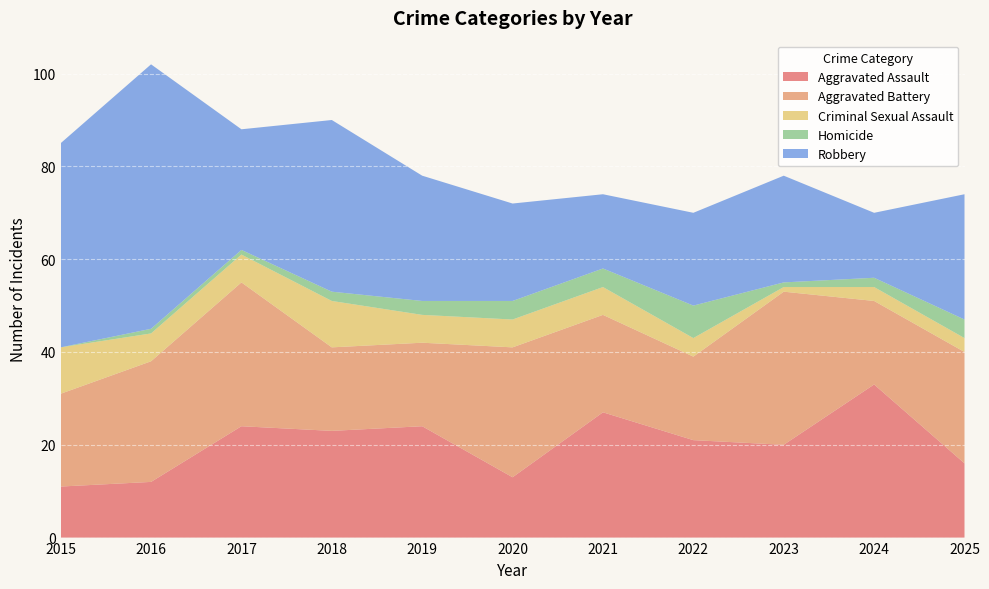

Where do Robbery and Aggravated Battery first cross each other?

2016 and 2017